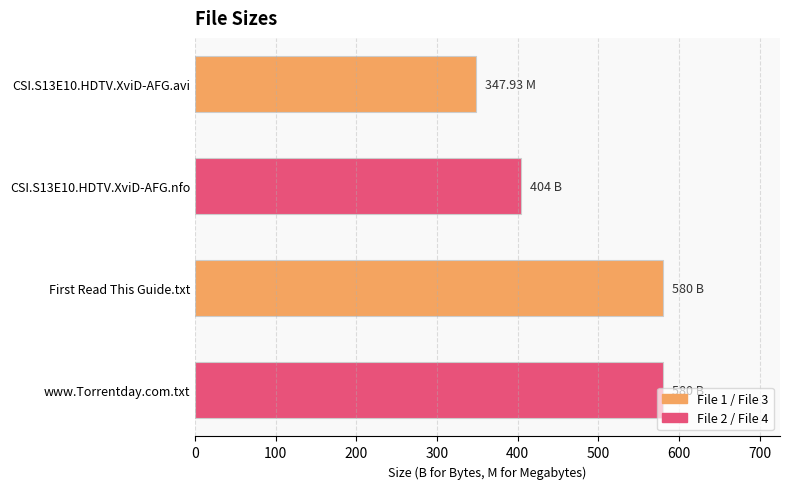

Approximately how many times larger is the value at First Read This Guide.txt compared to CSI.S13E10.HDTV.XviD-AFG.nfo?

1.4